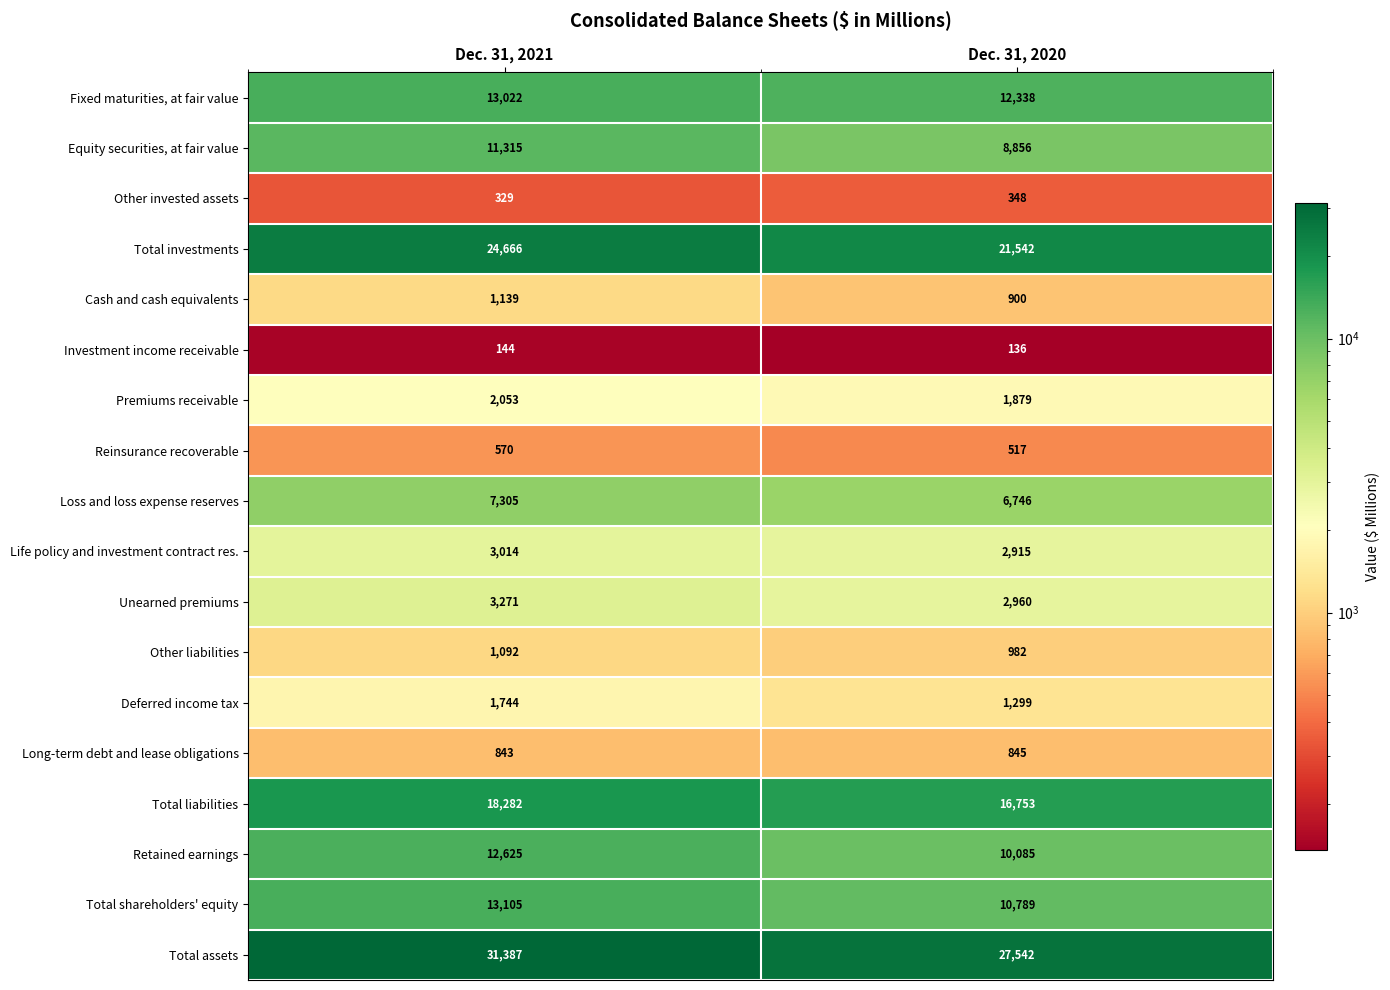

Which series has the largest range (max minus min)?

Total assets